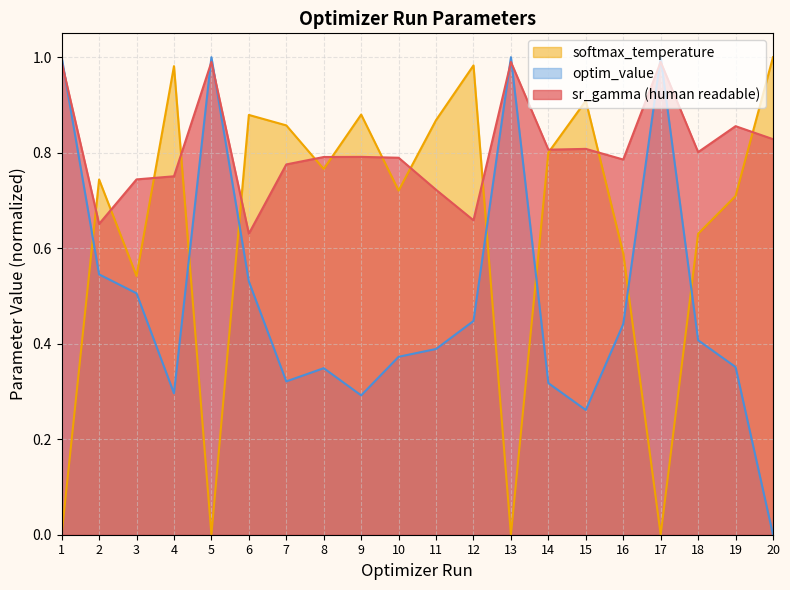

List the series in order of their overall mean, lowest first.

optim_value, softmax_temperature, sr_gamma (human readable)